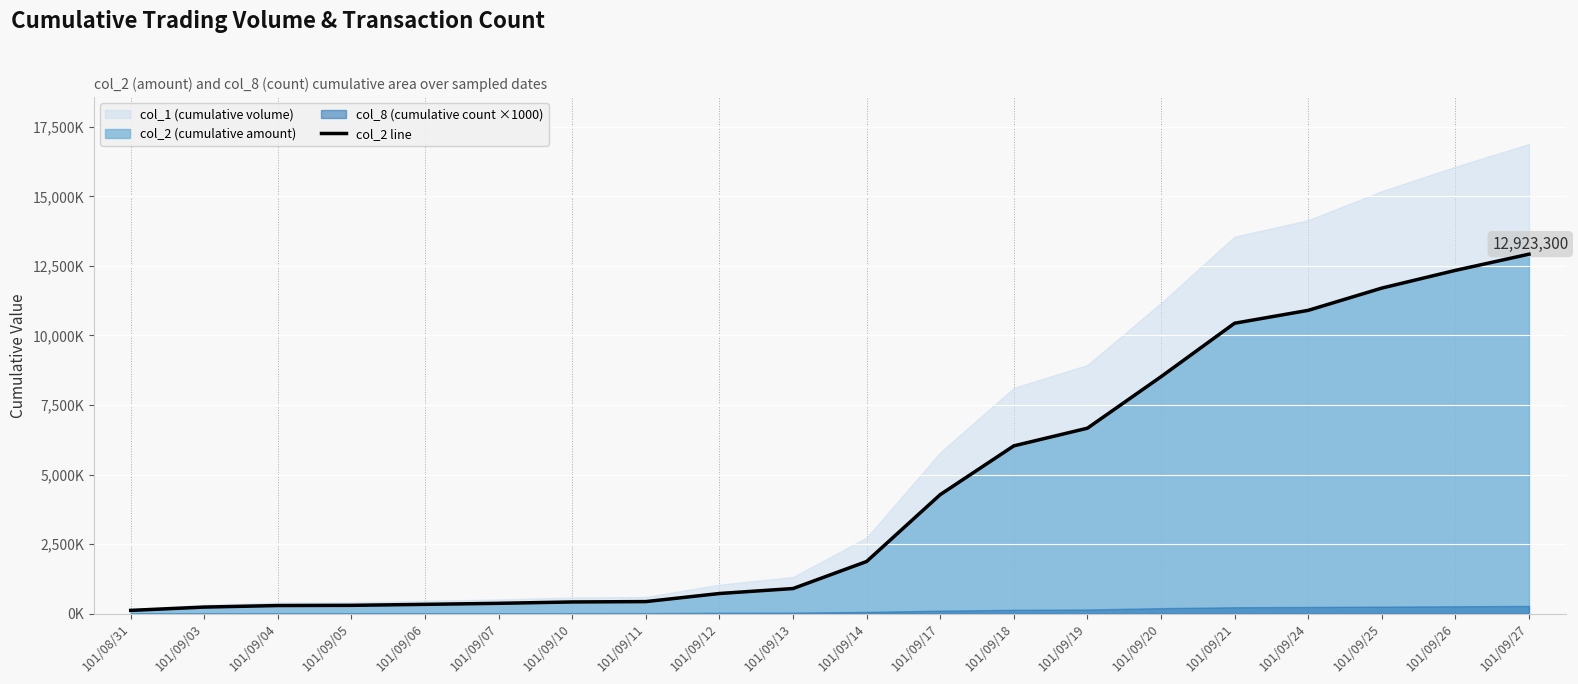

The chart shows a value of 6731160 at 101/09/24. True or false?

False